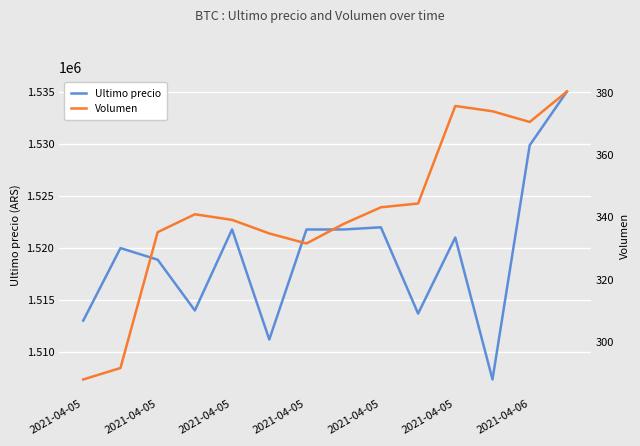

Where is Volumen nearest to the value 334?

2021-04-05